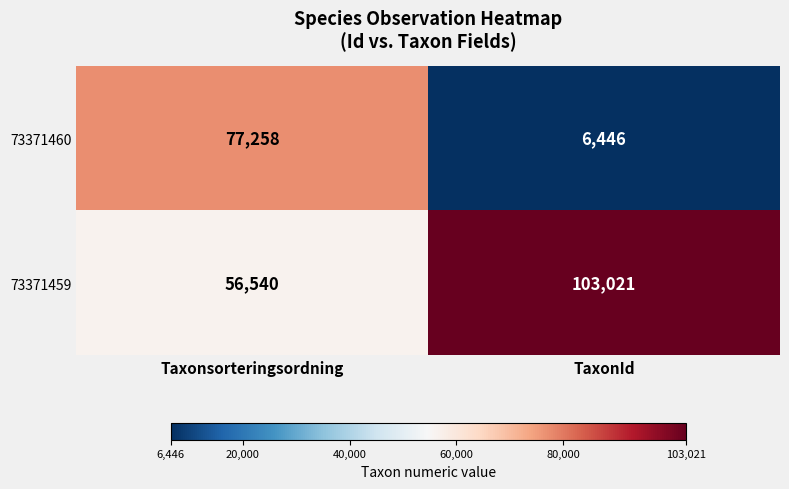

Which category has the highest value across all series?

TaxonId